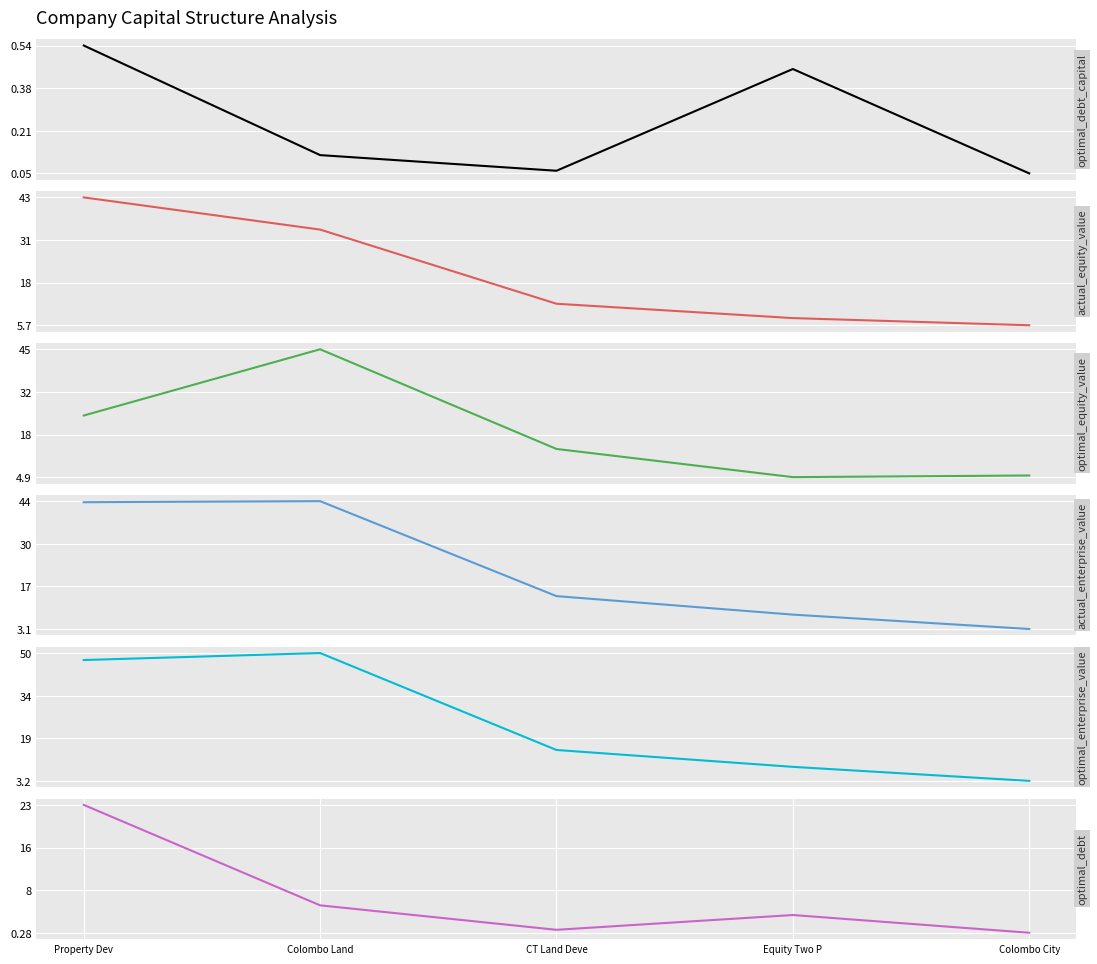

How many lines are shown in the chart?

6